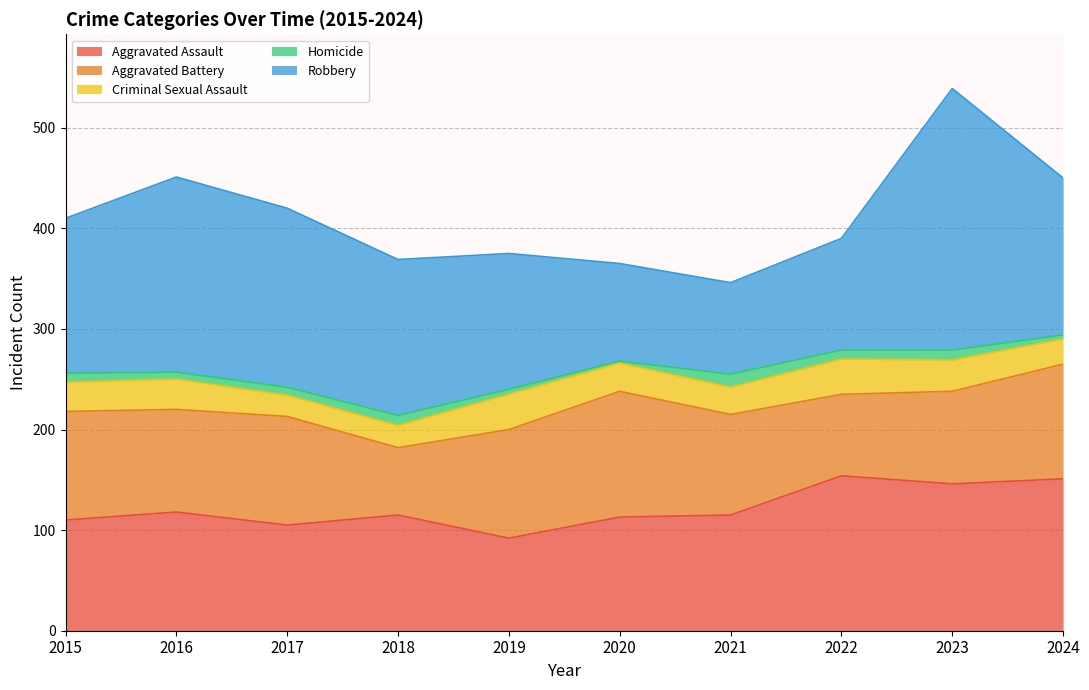

How many lines are shown in the chart?

5